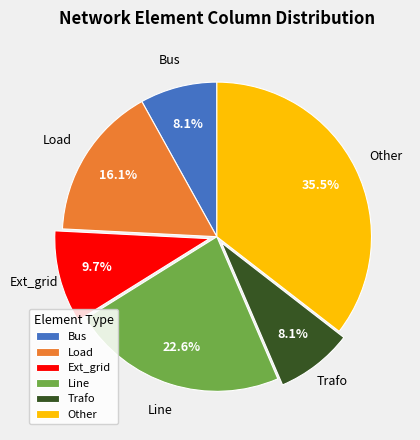

Is there any slice that represents more than half of the pie?

No